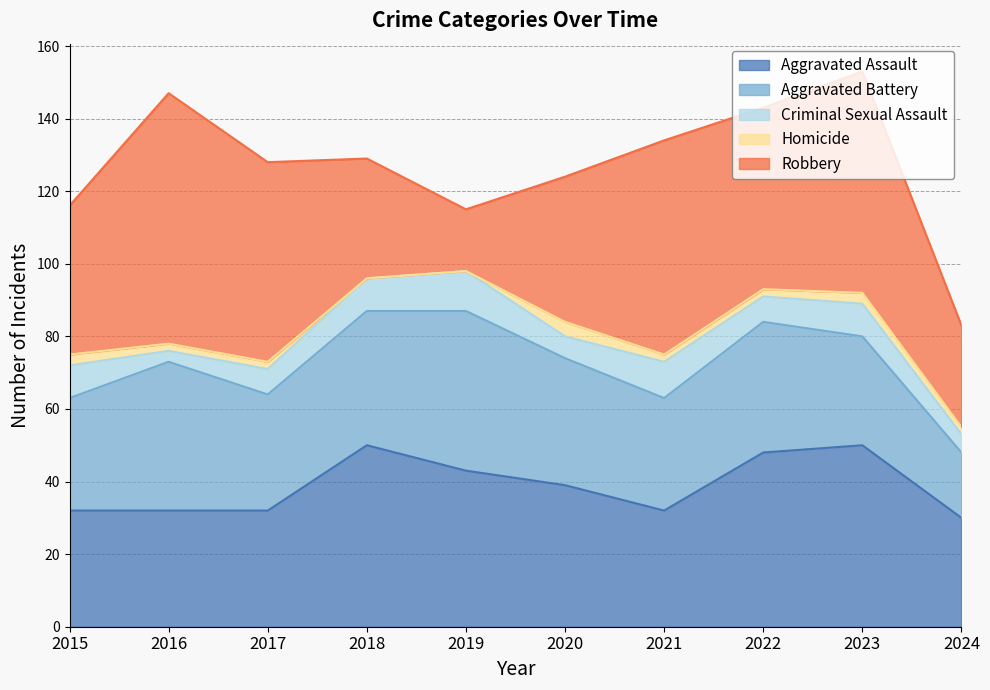

What is the difference between the second highest and second lowest values in the Criminal Sexual Assault series?

5